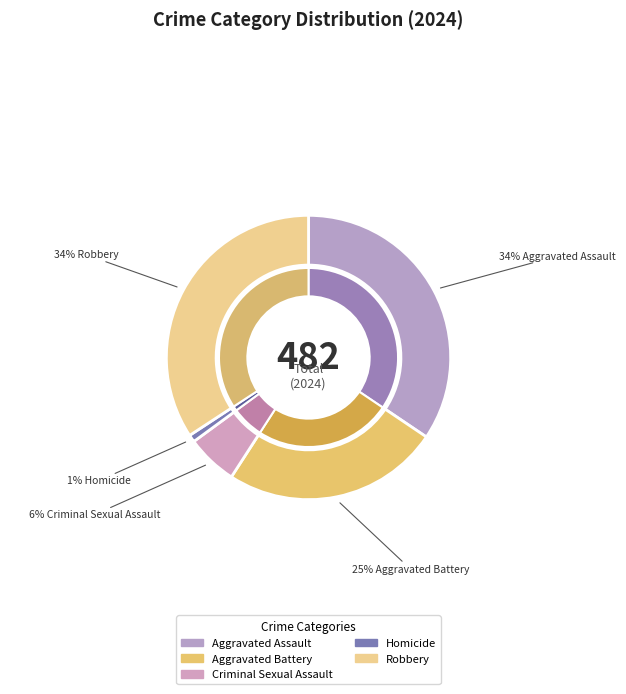

Rank the categories by value from lowest to highest.

Homicide, Criminal Sexual Assault, Aggravated Battery, Robbery, Aggravated Assault